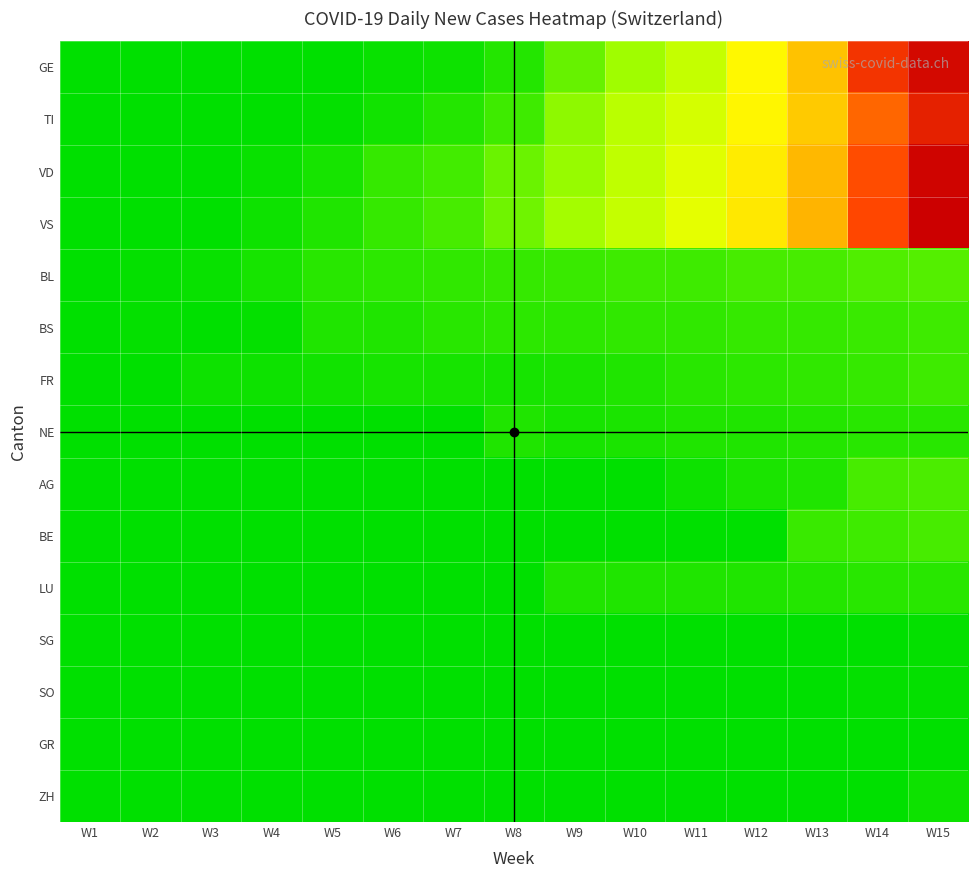

Reading right to left, transcribe all the data shown in this chart.

GE: W15=384	W14=335	W13=209	W12=146	W11=84	W10=56	W9=36	W8=13	W7=6	W6=4	W5=1	W4=0	W3=0	W2=0	W1=0
TI: W15=357	W14=290	W13=200	W12=150	W11=100	W10=75	W9=50	W8=23	W7=13	W6=7	W5=2	W4=1	W3=0	W2=0	W1=0
VD: W15=390	W14=310	W13=220	W12=160	W11=110	W10=80	W9=54	W8=38	W7=24	W6=20	W5=8	W4=4	W3=1	W2=0	W1=0
VS: W15=396	W14=315	W13=225	W12=165	W11=115	W10=85	W9=58	W8=39	W7=25	W6=19	W5=11	W4=5	W3=1	W2=0	W1=0
BL: W15=30	W14=28	W13=26	W12=25	W11=23	W10=22	W9=21	W8=19	W7=18	W6=17	W5=14	W4=8	W3=4	W2=2	W1=0
BS: W15=22	W14=21	W13=20	W12=19	W11=18	W10=18	W9=17	W8=16	W7=15	W6=12	W5=11	W4=2	W3=1	W2=2	W1=0
FR: W15=22	W14=20	W13=18	W12=16	W11=14	W10=12	W9=10	W8=9	W7=8	W6=8	W5=7	W4=6	W3=5	W2=0	W1=0
NE: W15=14	W14=14	W13=13	W12=12	W11=11	W10=10	W9=9	W8=11	W7=0	W6=0	W5=0	W4=0	W3=0	W2=0	W1=0
AG: W15=27	W14=25	W13=12	W12=10	W11=6	W10=0	W9=0	W8=0	W7=0	W6=0	W5=0	W4=0	W3=0	W2=0	W1=0
BE: W15=25	W14=23	W13=21	W12=0	W11=0	W10=0	W9=0	W8=0	W7=0	W6=0	W5=0	W4=0	W3=0	W2=0	W1=0
LU: W15=15	W14=14	W13=13	W12=12	W11=12	W10=11	W9=12	W8=0	W7=0	W6=0	W5=0	W4=0	W3=0	W2=0	W1=0
SG: W15=3	W14=0	W13=0	W12=0	W11=0	W10=0	W9=0	W8=0	W7=0	W6=0	W5=0	W4=0	W3=0	W2=0	W1=0
SO: W15=3	W14=3	W13=0	W12=0	W11=0	W10=0	W9=0	W8=0	W7=0	W6=0	W5=0	W4=0	W3=0	W2=0	W1=0
GR: W15=0	W14=0	W13=0	W12=0	W11=0	W10=0	W9=0	W8=0	W7=0	W6=0	W5=0	W4=0	W3=0	W2=0	W1=0
ZH: W15=5	W14=0	W13=0	W12=0	W11=0	W10=0	W9=0	W8=0	W7=0	W6=0	W5=0	W4=0	W3=0	W2=0	W1=0